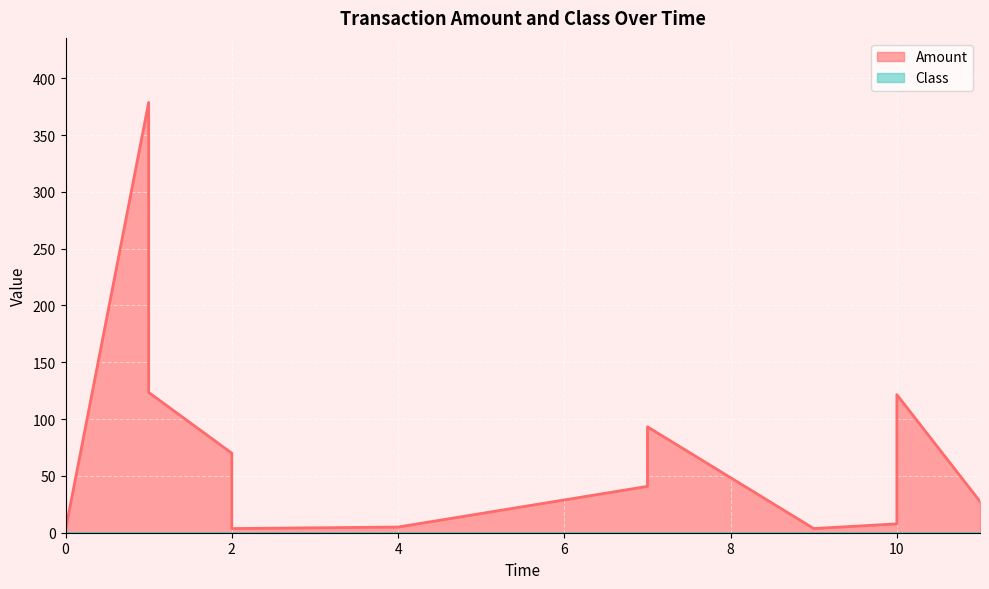

Read the value at 10.

10.0